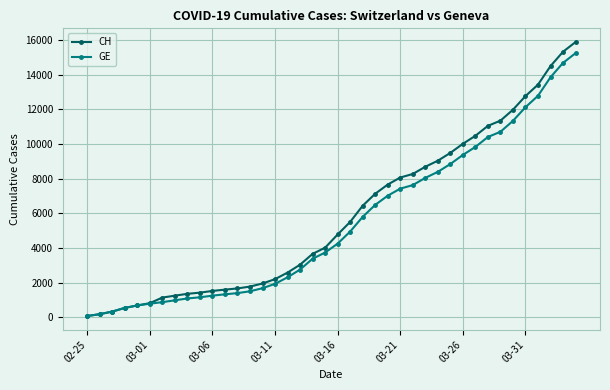

Which series has the largest range (max minus min)?

CH